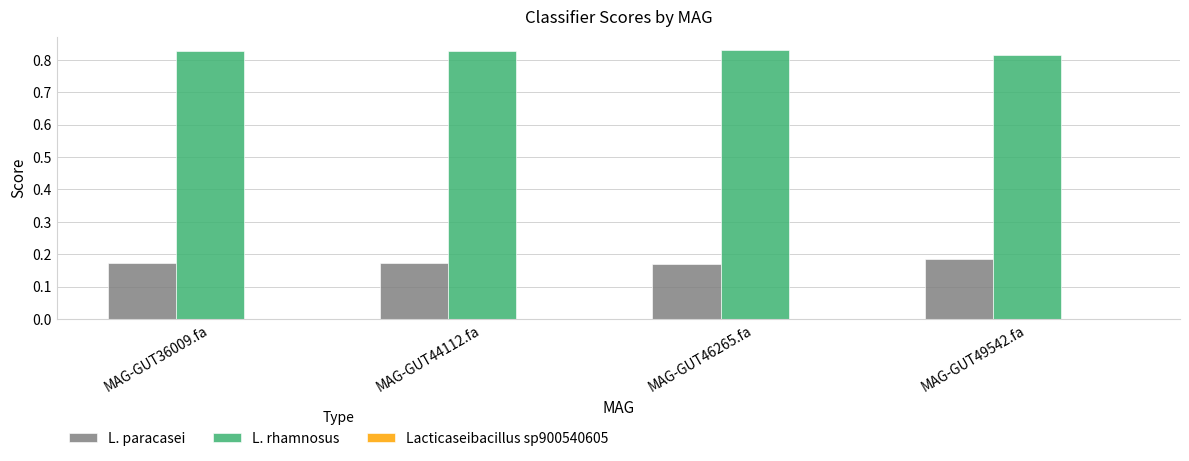

Which series has the largest total across all categories?

L. rhamnosus